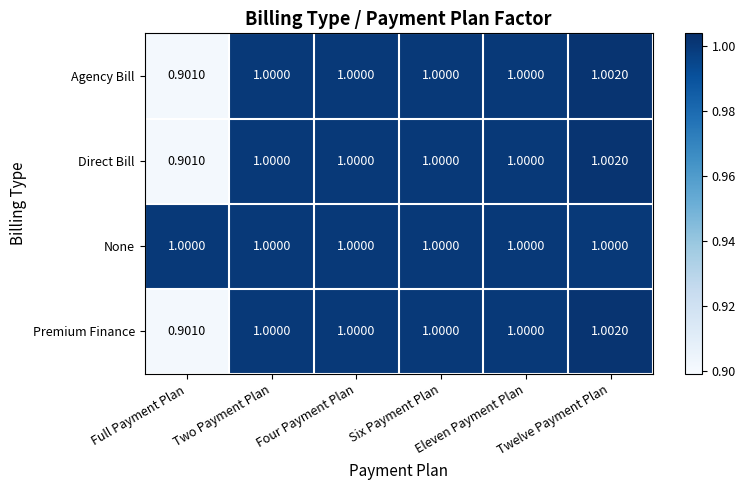

Which label corresponds to the largest value in the chart?

Twelve Payment Plan